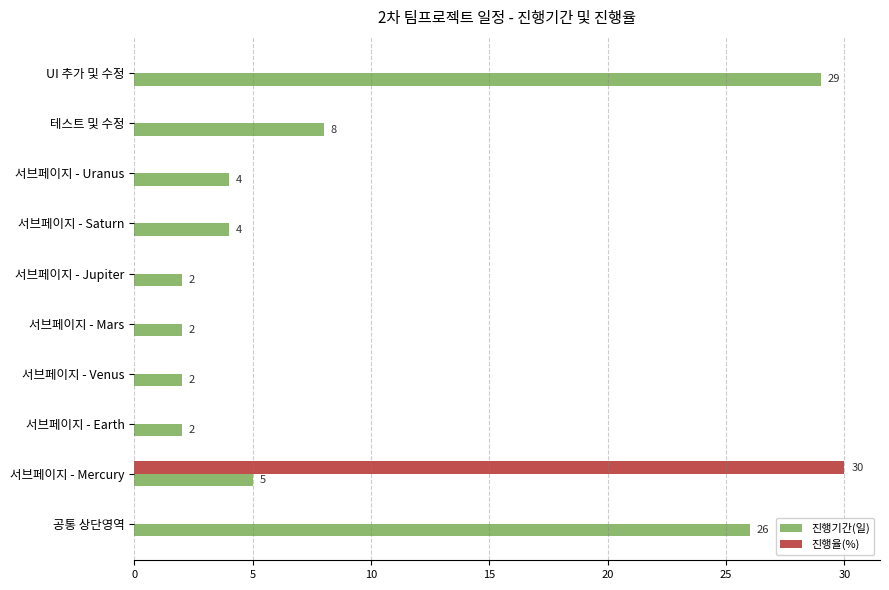

What are all the series names shown in the legend?

진행기간(일), 진행율(%)